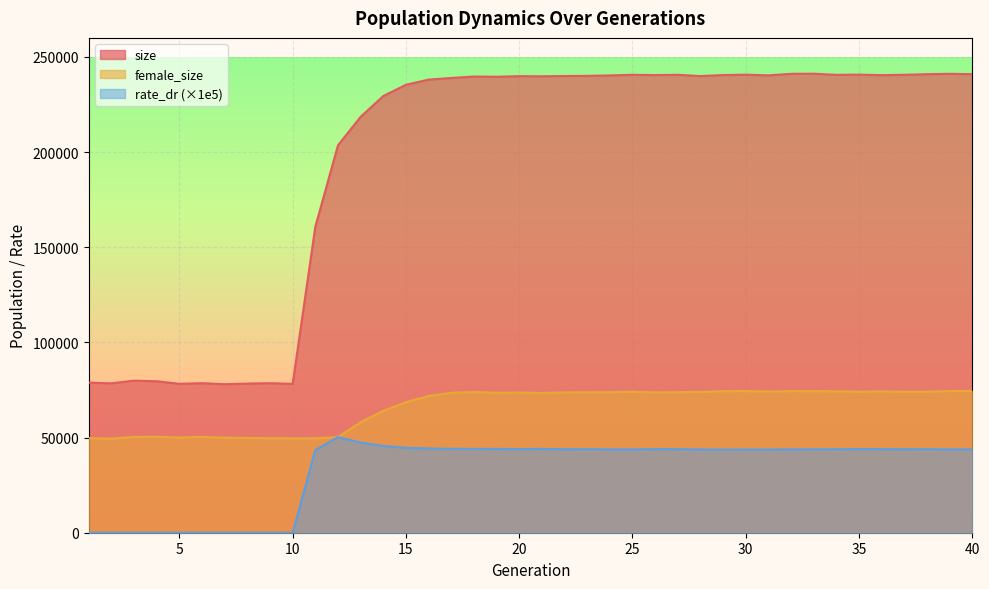

Is the value of female_size at 31 greater than the value of rate_dr at 37?

Yes